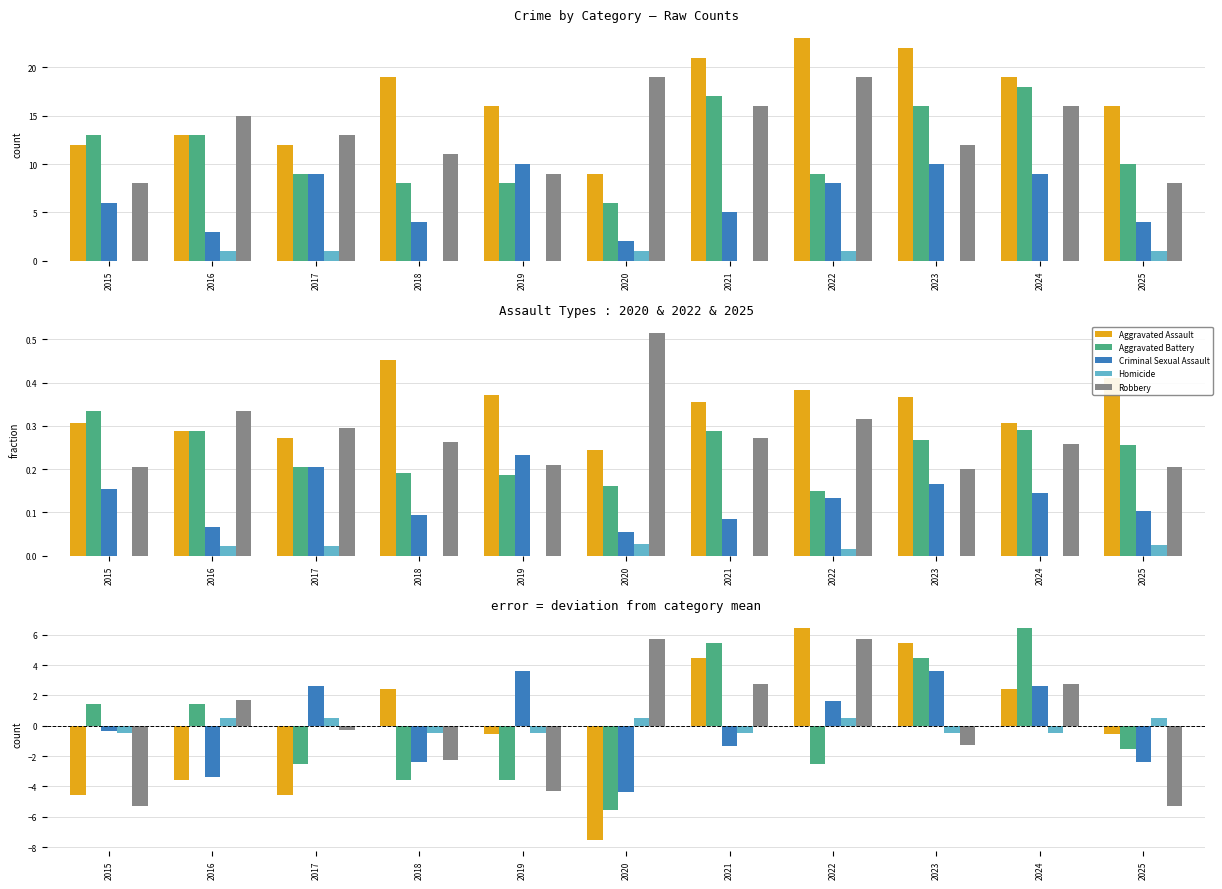

List the labels in order of Aggravated Assault value, smallest first.

2020, 2015, 2017, 2016, 2019, 2025, 2018, 2024, 2021, 2023, 2022